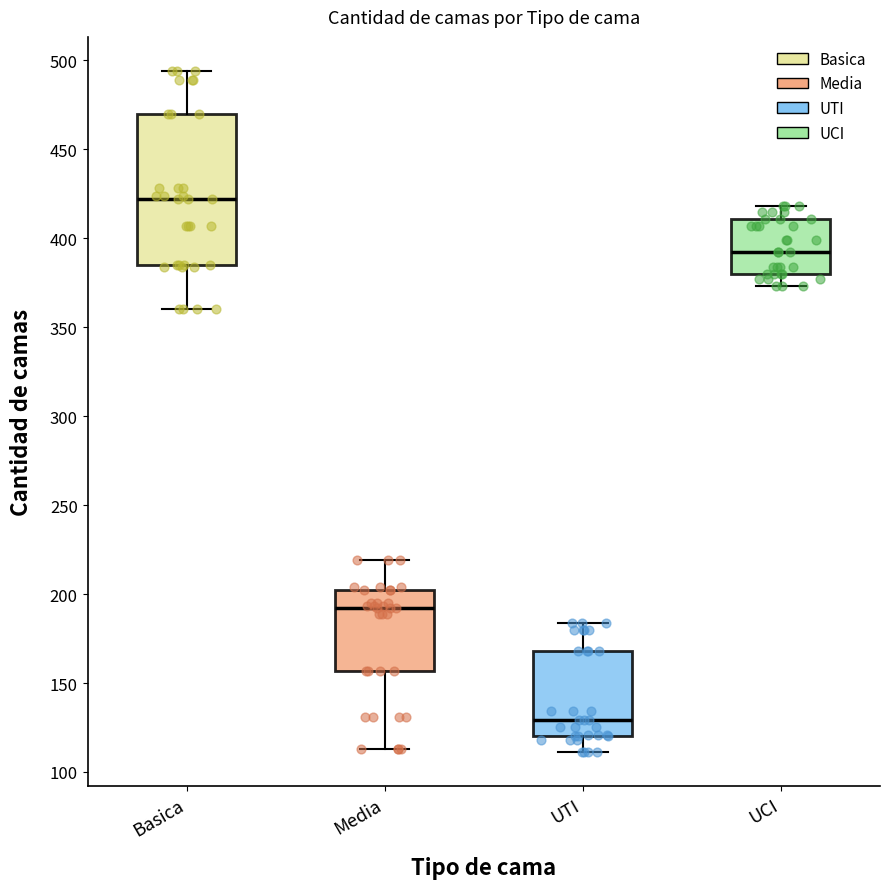

Which box's median line is the highest?

Basica